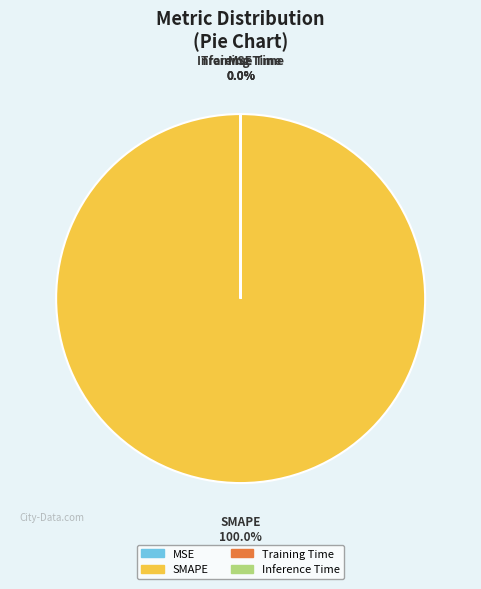

Which slice represents more than half of the pie?

SMAPE